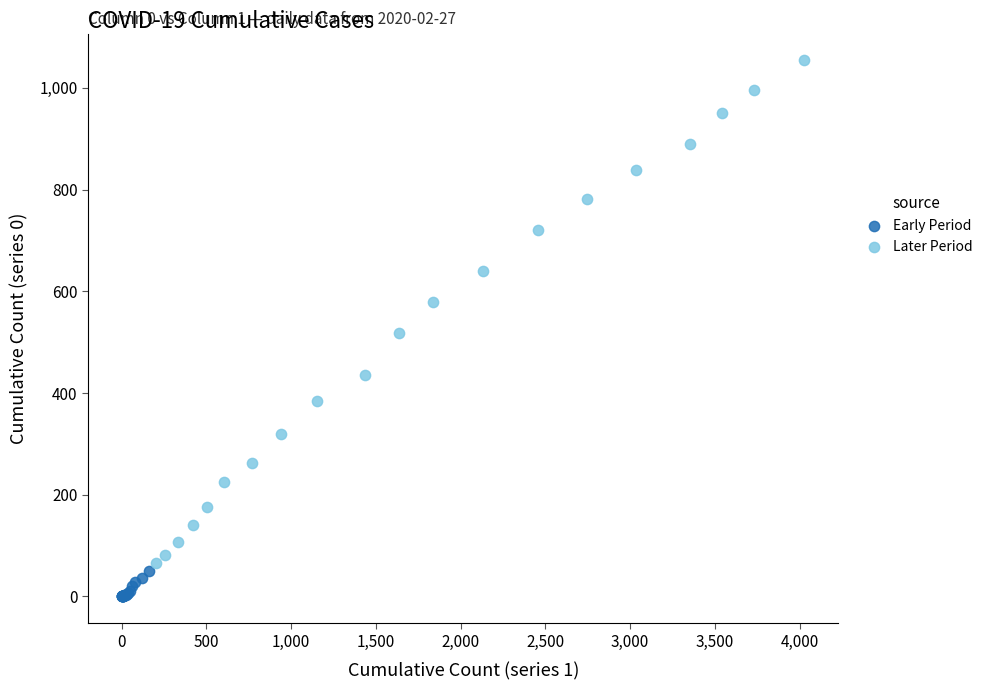

Which series has the widest spread of Y values?

Later Period